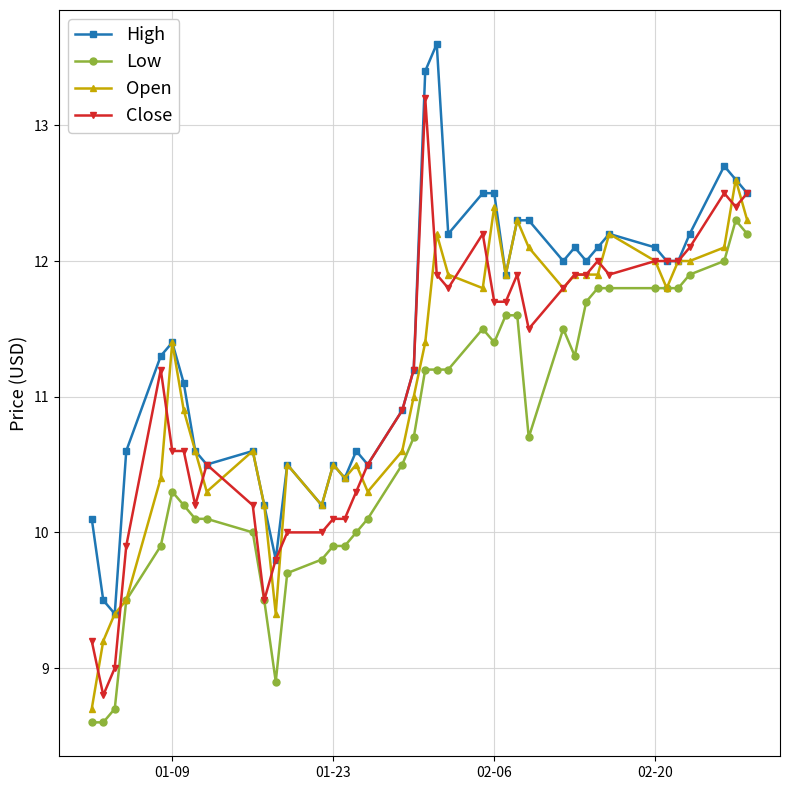

True or false: Close has more than 1 points higher than both neighbors.

True